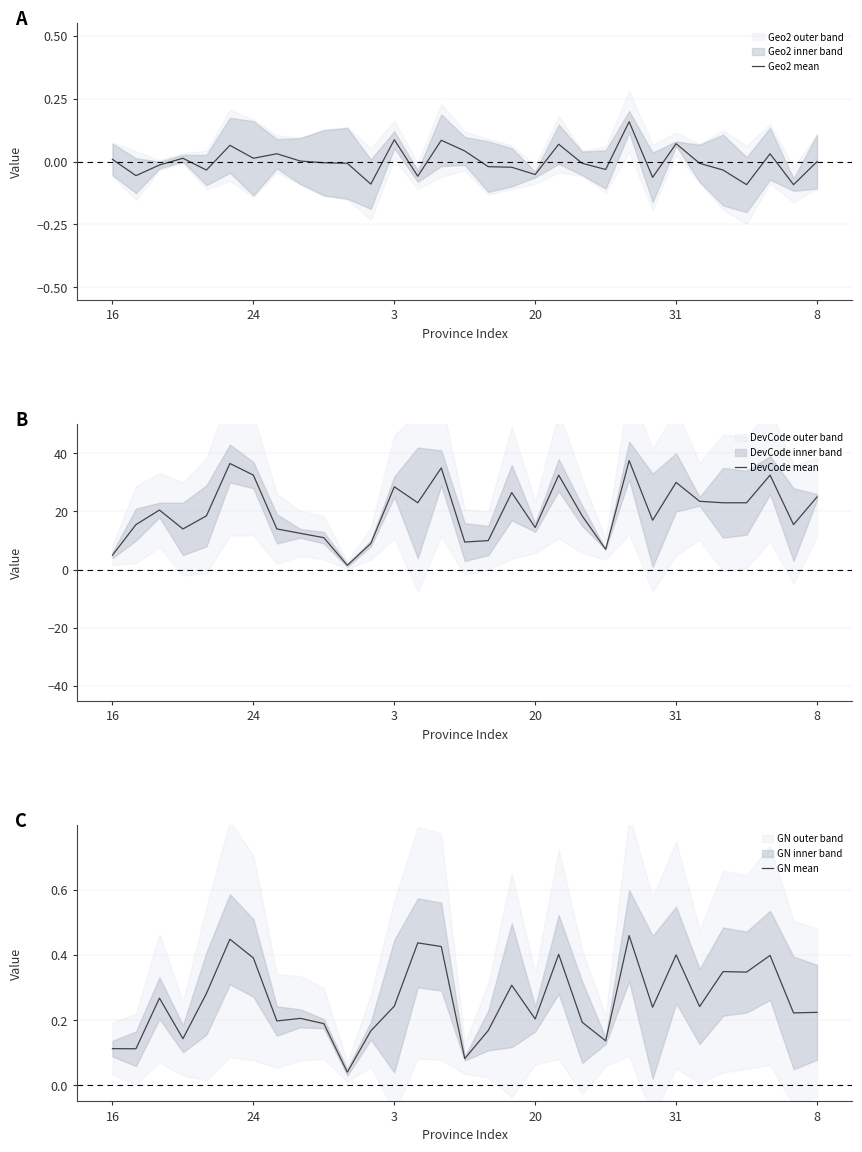

True or false: Geo2 mean and GN mean cross at least once.

False